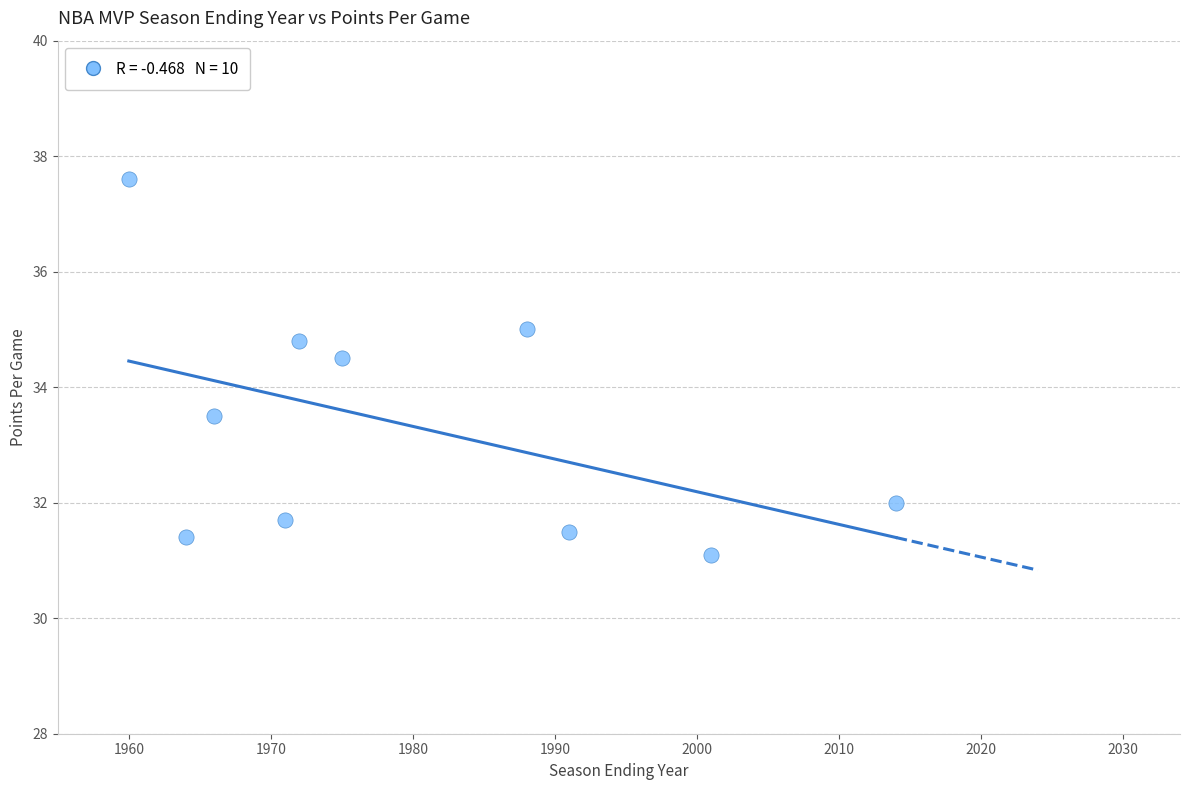

What is the average X value?

1980.2